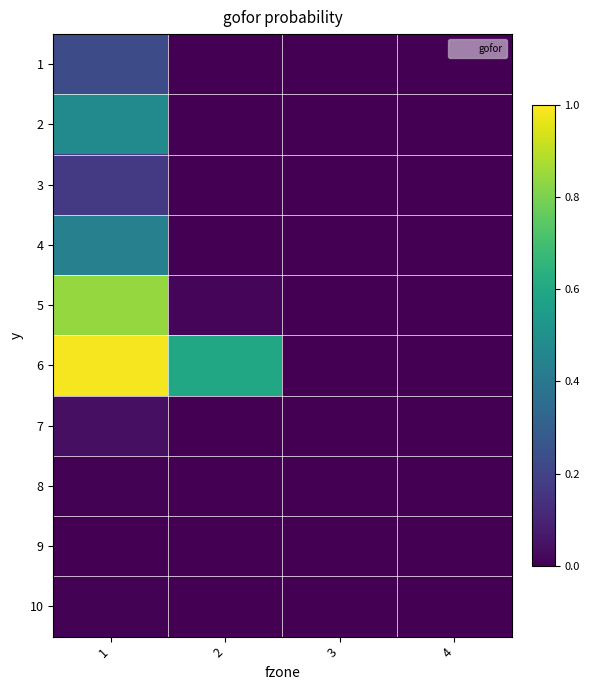

At how many categories does at least one series exceed 0?

3